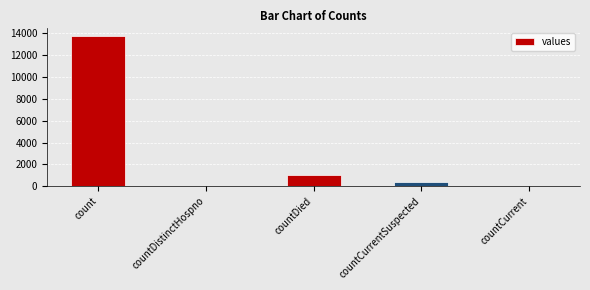

What is the sum of the values at count and countCurrent?

13778